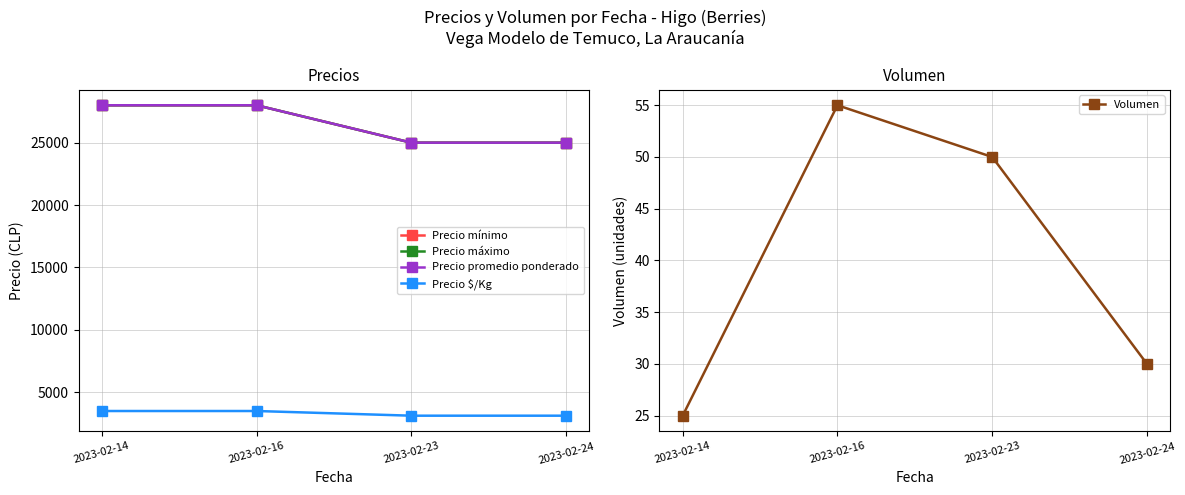

Is the value of Precio mínimo at 2023-02-16 greater than the value of Precio máximo at 2023-02-14?

No